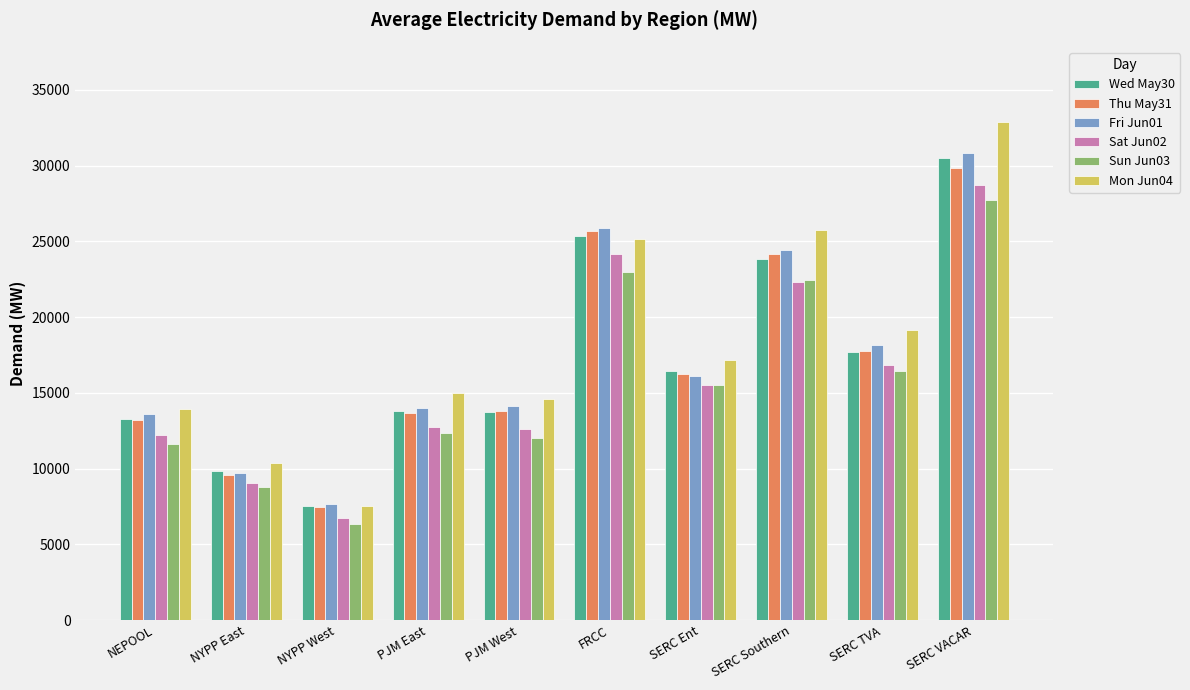

Is it true that Mon Jun04 equals 5333.6 at SERC Ent?

False